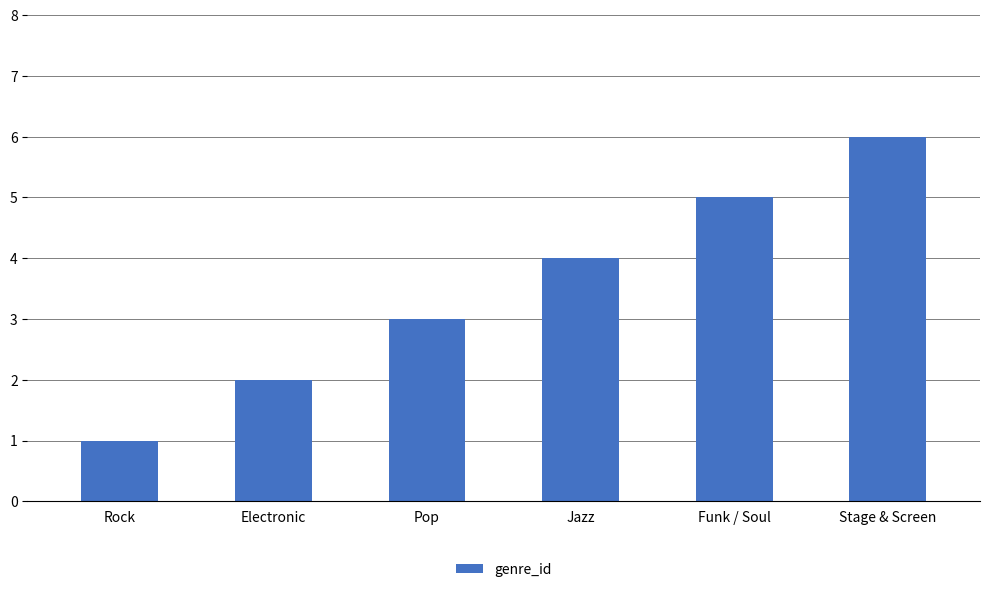

At which label is the value closest to 3?

Pop